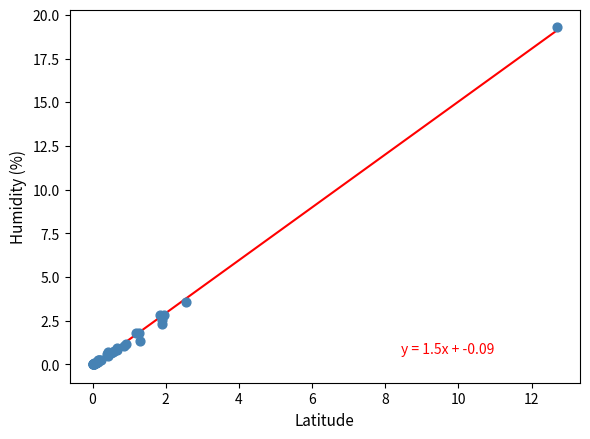

What Y value in the scatter plot is closest to 9?

3.6